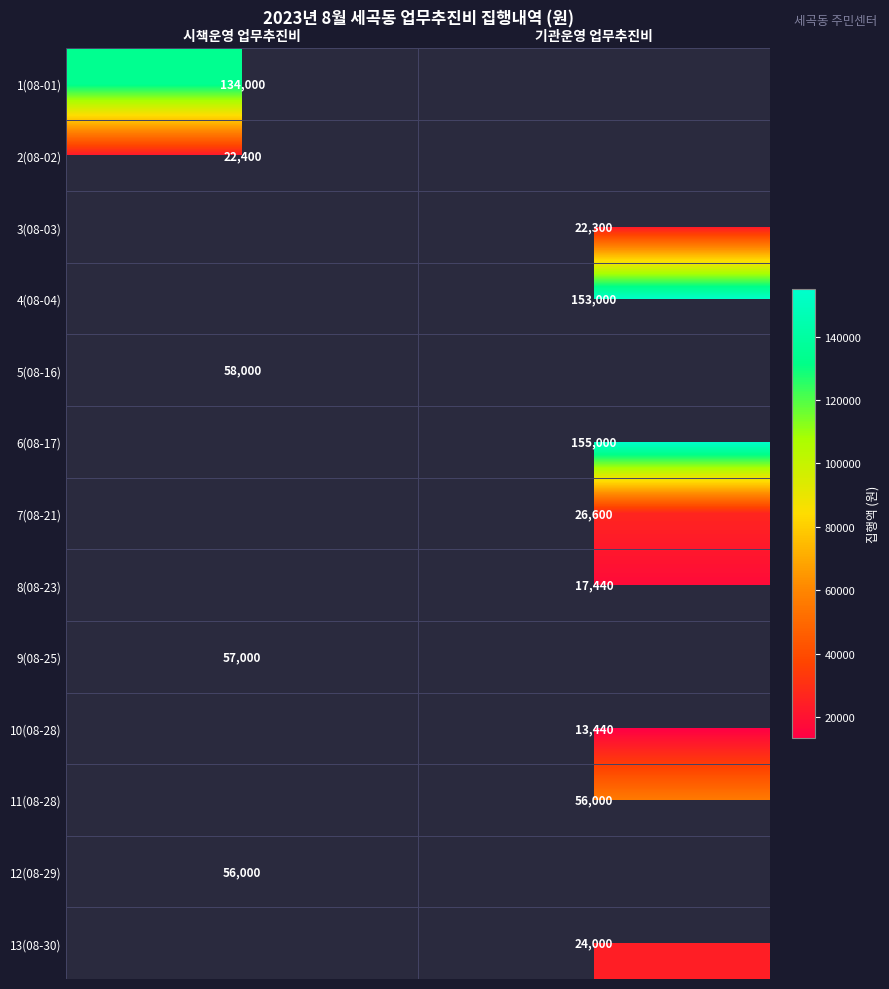

The value of 5(08-16) at 시책운영 업무추진비 is 31058.6. True or false?

False